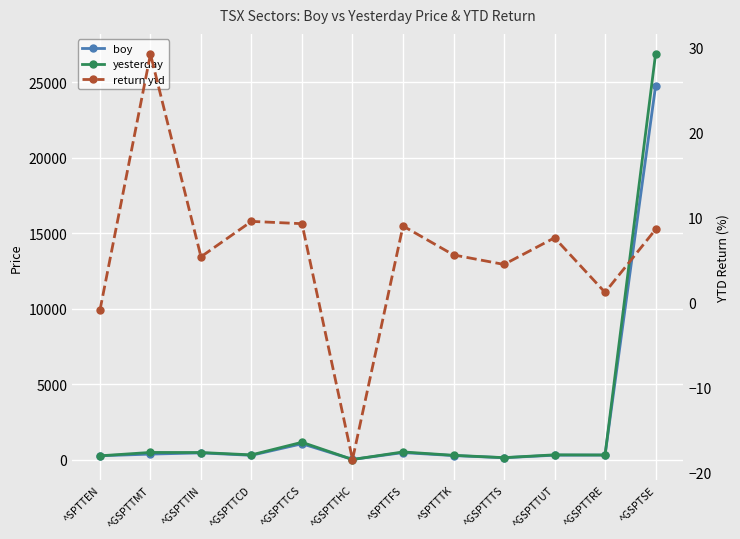

Reading left to right, extract all data points from this chart.

boy: ^SPTTEN=267.1	^GSPTTMT=378.2	^GSPTTIN=458.4	^GSPTTCD=298.5	^GSPTTCS=1062.4	^GSPTTHC=25.7	^SPTTFS=478.5	^SPTTTK=281.8	^GSPTTTS=137.6	^GSPTTUT=306.7	^GSPTTRE=314.6	^GSPTSE=24727.9
yesterday: ^SPTTEN=264.8	^GSPTTMT=488.7	^GSPTTIN=483.2	^GSPTTCD=327.0	^GSPTTCS=1161.1	^GSPTTHC=21.0	^SPTTFS=521.7	^SPTTTK=297.6	^GSPTTTS=143.8	^GSPTTUT=330.1	^GSPTTRE=318.4	^GSPTSE=26857.1
return ytd: ^SPTTEN=-0.9	^GSPTTMT=29.2	^GSPTTIN=5.4	^GSPTTCD=9.6	^GSPTTCS=9.3	^GSPTTHC=-18.4	^SPTTFS=9.0	^SPTTTK=5.6	^GSPTTTS=4.5	^GSPTTUT=7.6	^GSPTTRE=1.2	^GSPTSE=8.6